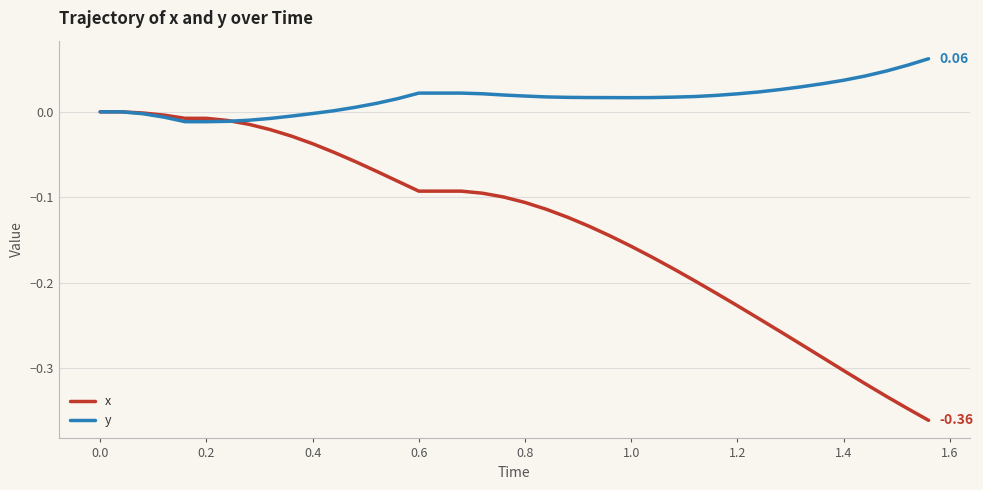

Which series has the largest range (max minus min)?

x